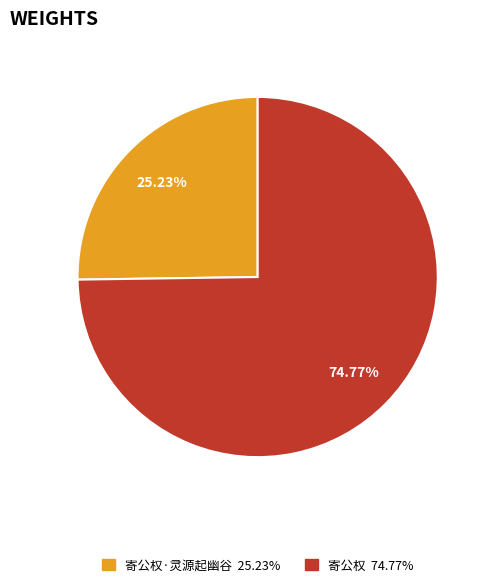

Does any single category account for the majority?

Yes